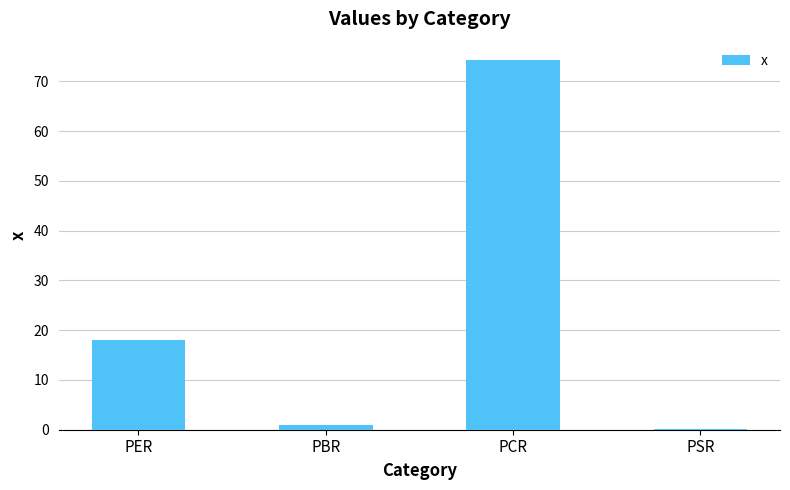

Which category has the highest value across all series?

PCR